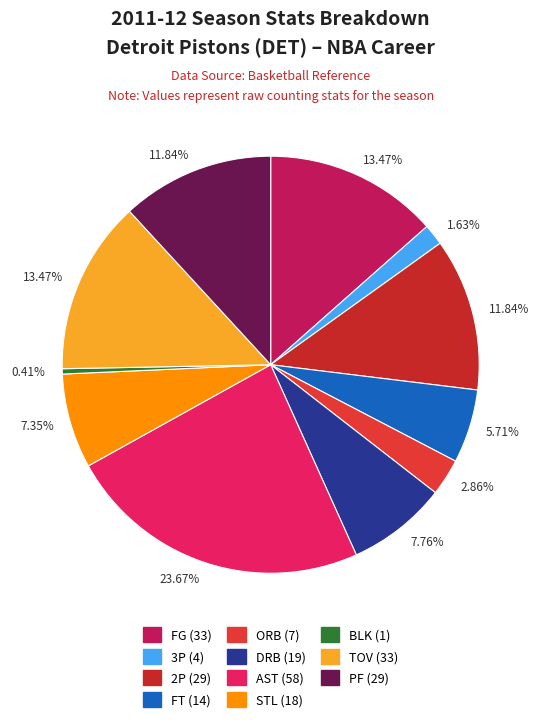

How many slices are in this pie chart?

11